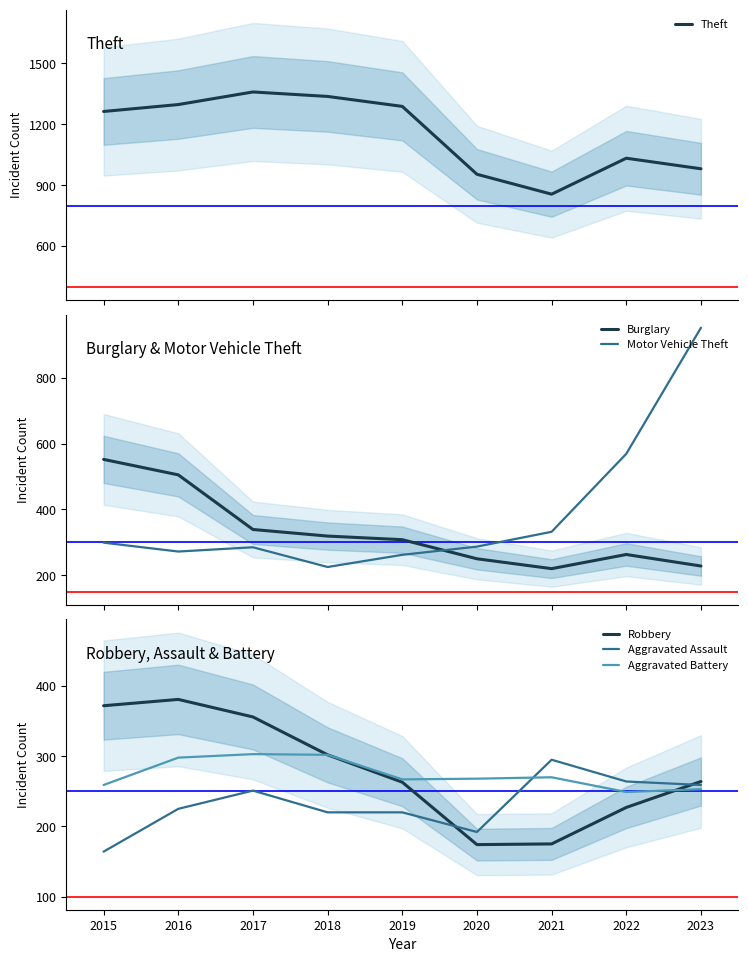

Between which two adjacent categories do Aggravated Assault and Robbery first intersect?

2019 and 2020